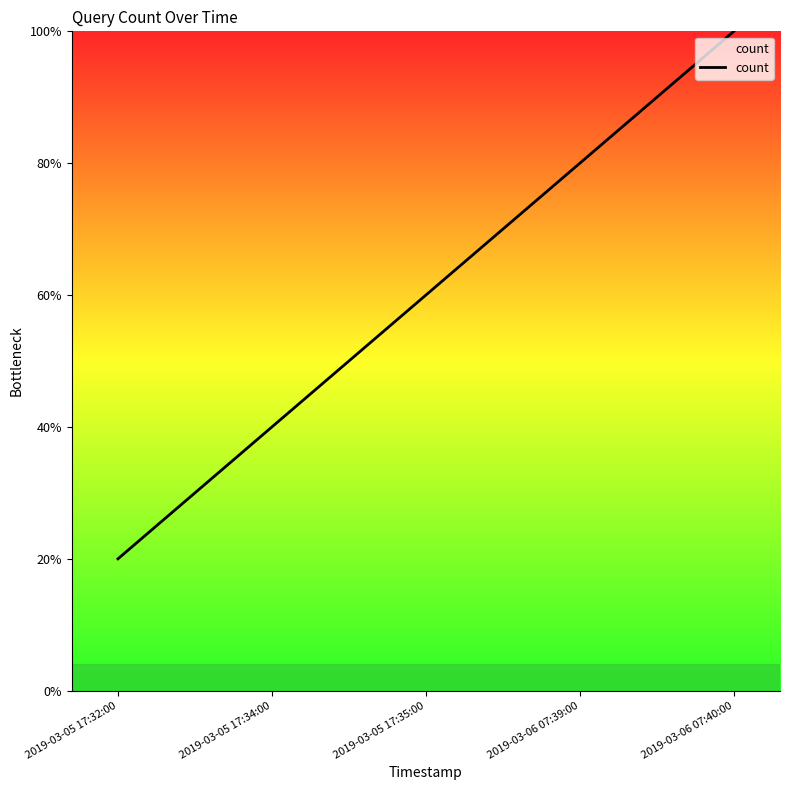

Does the chart have visible grid lines?

No